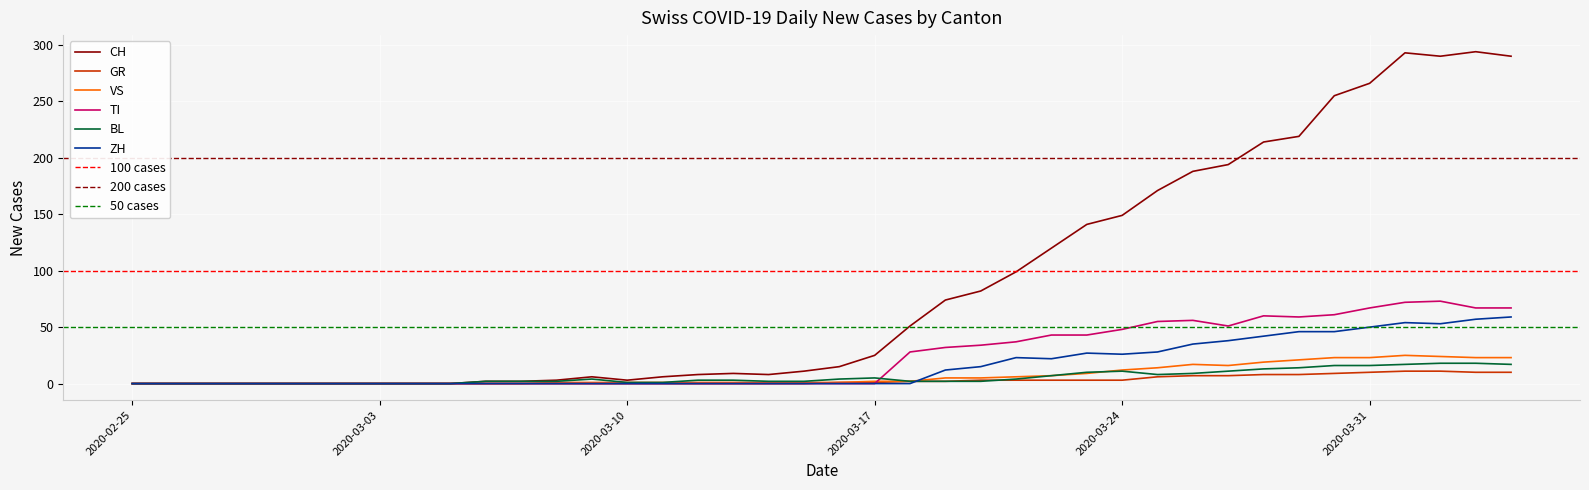

At how many categories does at least one series exceed 281?

4